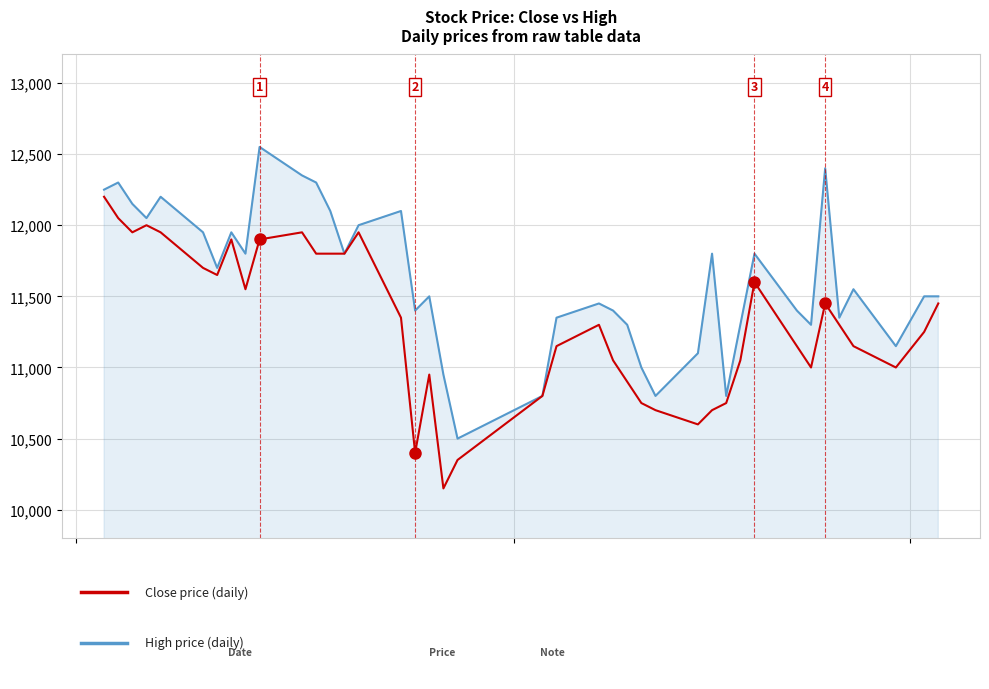

What is the smallest value displayed?

10150